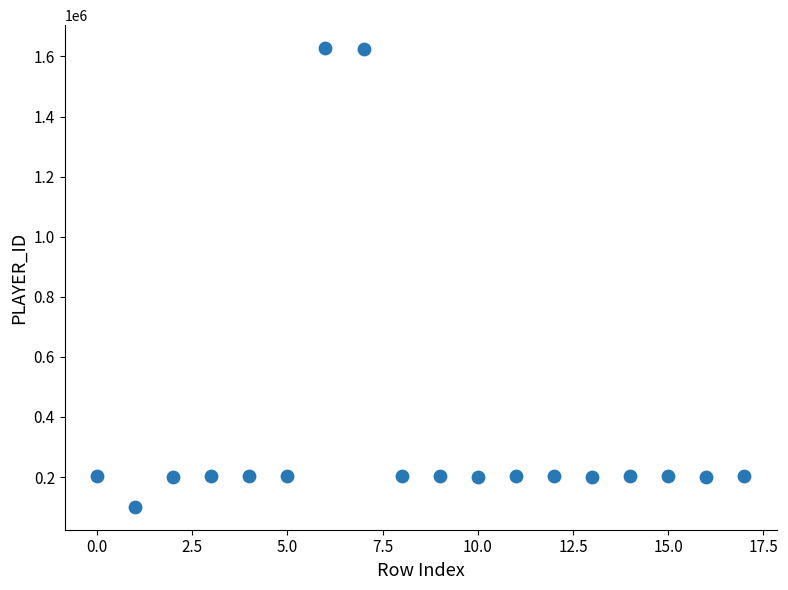

What is the range of Y values (max minus min)?

1526598